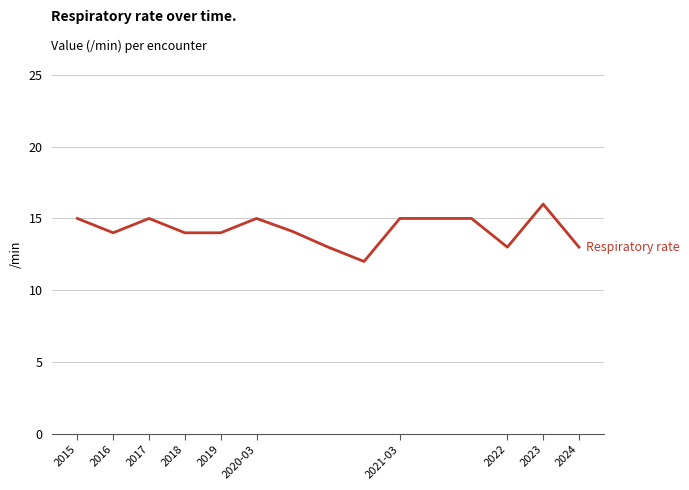

What is the greatest value displayed?

16.0